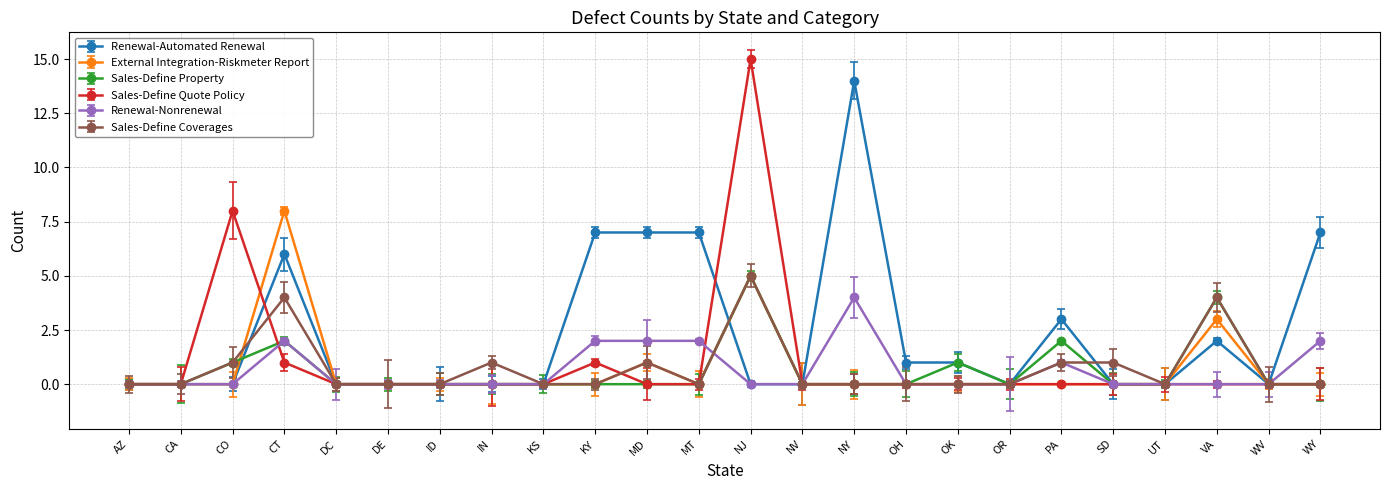

Is the value of Sales-Define Property at SD greater than the value of Renewal-Automated Renewal at CT?

No